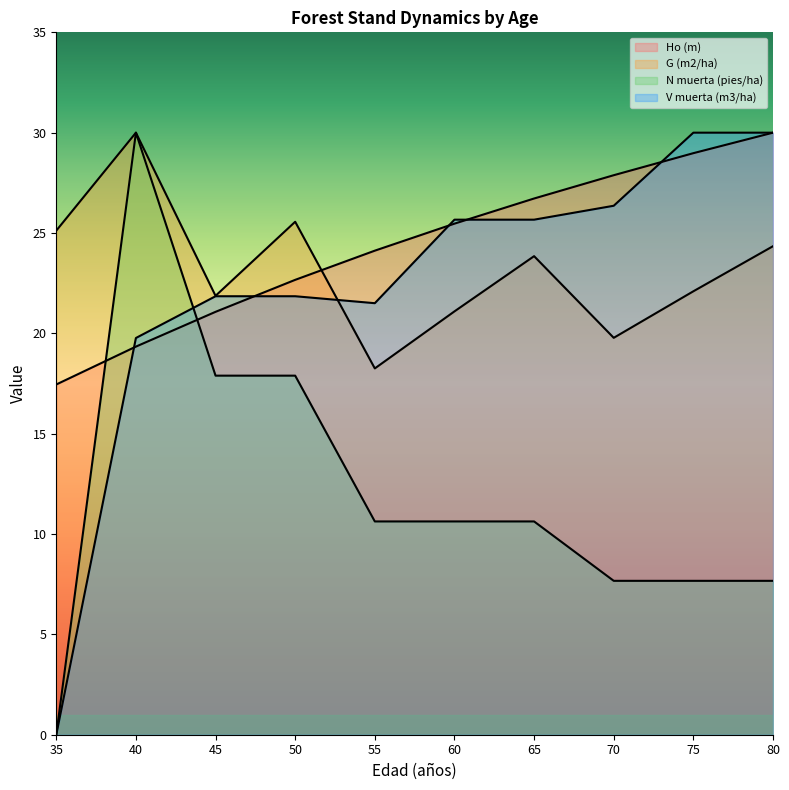

Reading right to left, list all the values displayed in this chart.

Ho (m): 80=30.0	75=29.0	70=27.9	65=26.7	60=25.5	55=24.1	50=22.7	45=21.1	40=19.3	35=17.5
G (m2/ha): 80=24.3	75=22.1	70=19.8	65=23.8	60=21.1	55=18.3	50=25.6	45=21.9	40=30.0	35=25.1
N muerta (pies/ha): 80=7.7	75=7.7	70=7.7	65=10.6	60=10.6	55=10.6	50=17.9	45=17.9	40=30.0	35=0.0
V muerta (m3/ha): 80=30.0	75=30.0	70=26.4	65=25.7	60=25.7	55=21.5	50=21.8	45=21.8	40=19.8	35=0.0